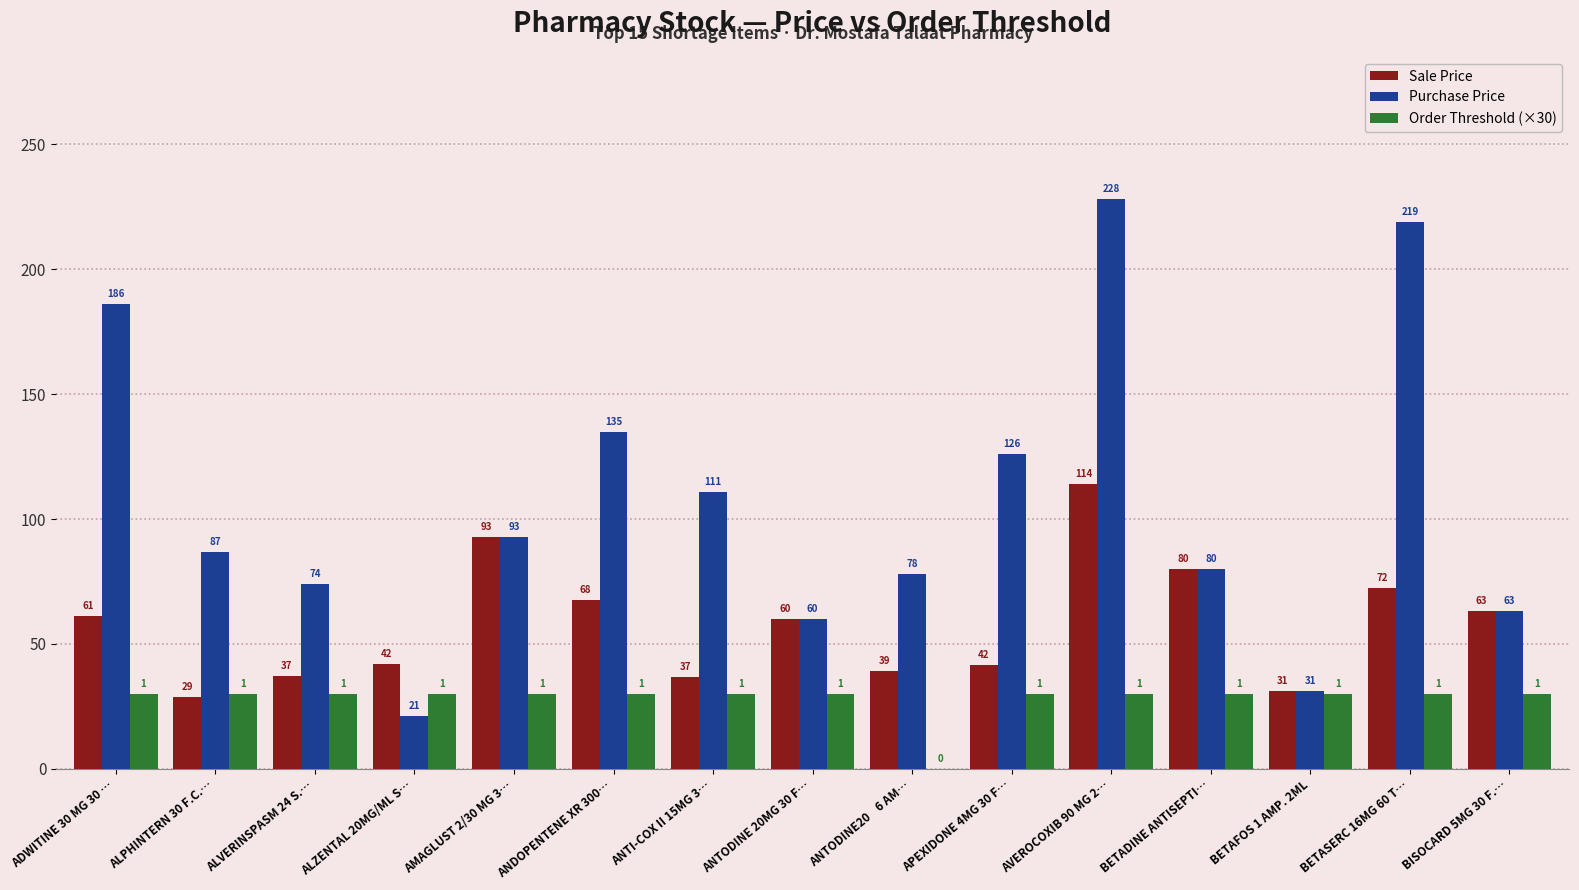

How many groups of bars are there?

15